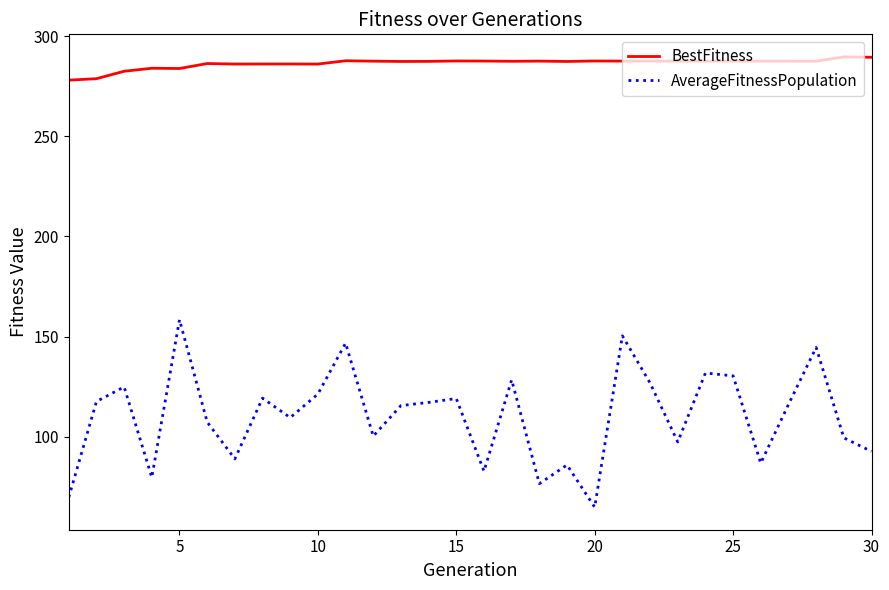

What is the difference between the maximum and minimum values in the BestFitness series?

11.6